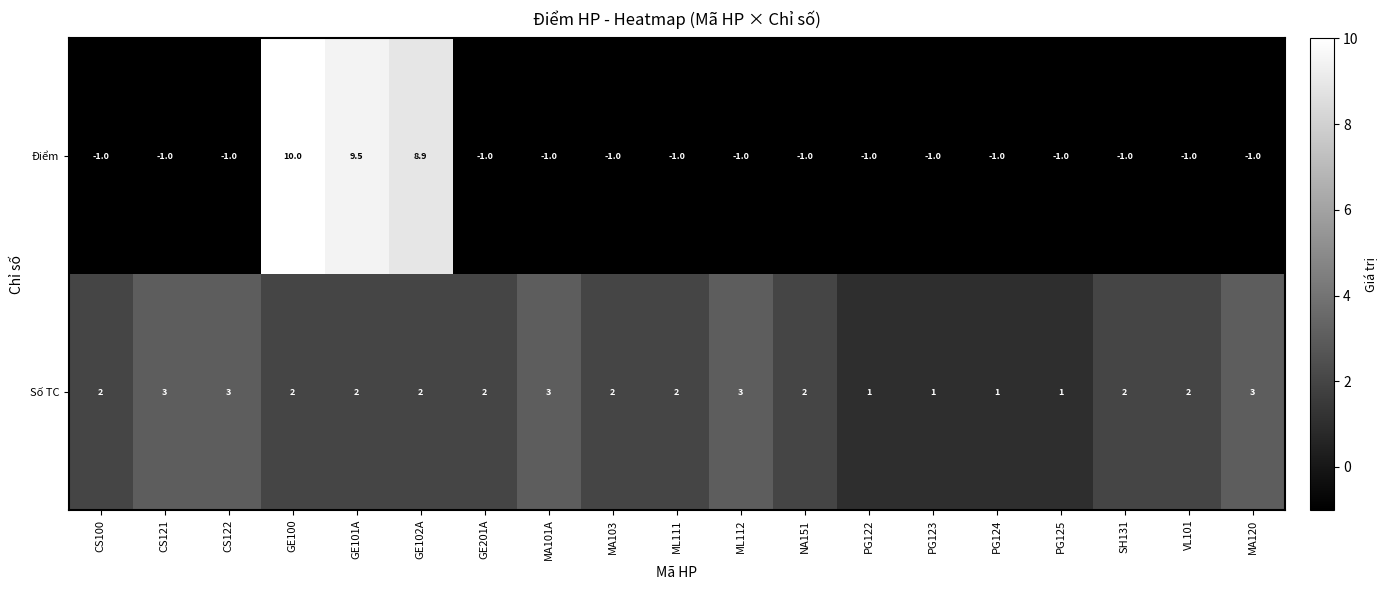

What is the sum of the Điểm values at MA120 and GE101A?

8.5